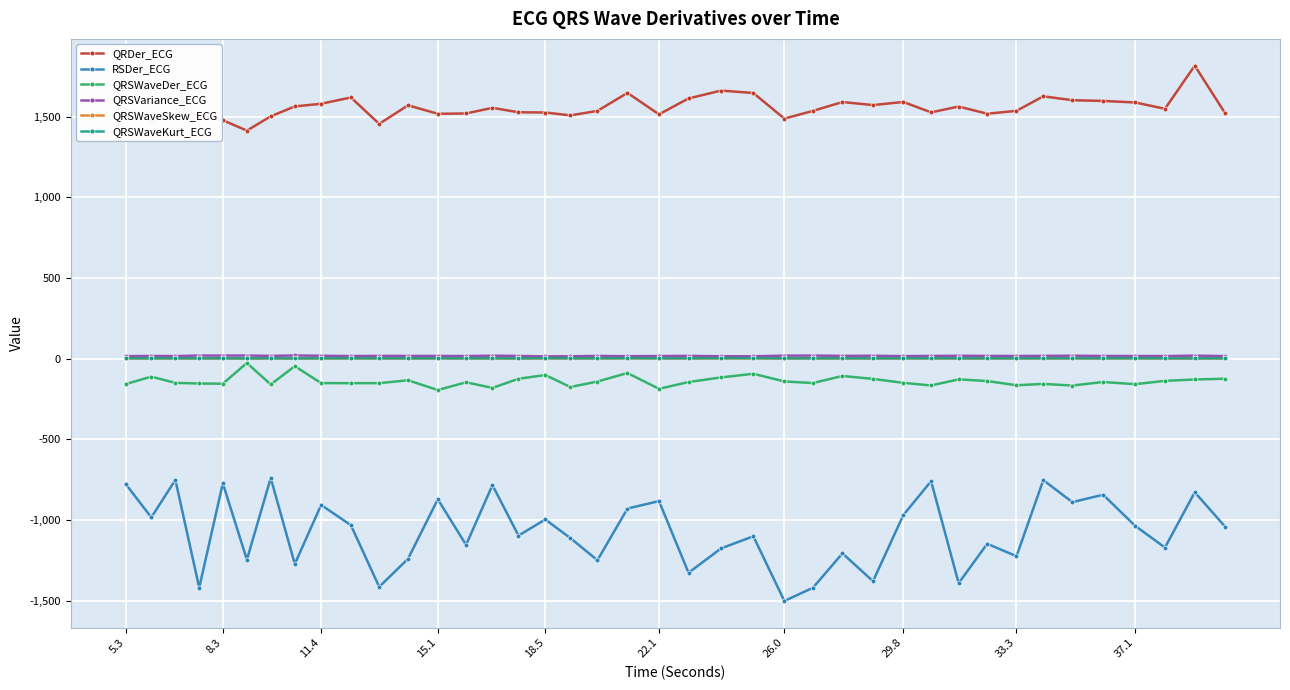

At how many categories does at least one series exceed 452?

40